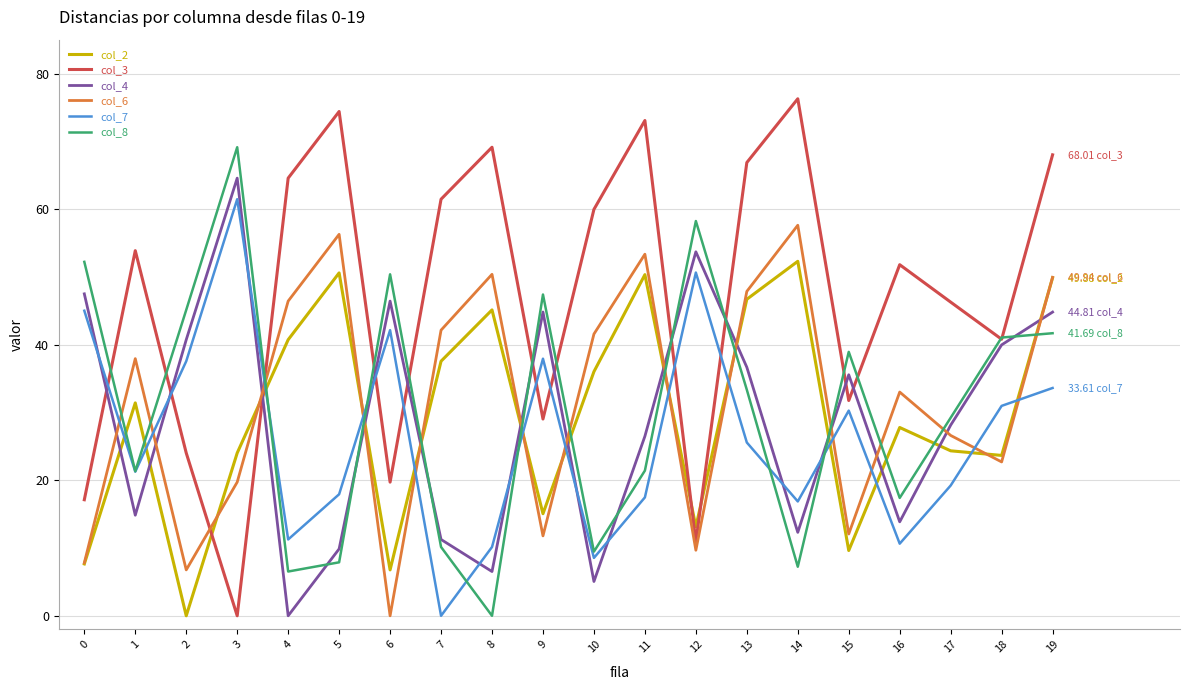

Which series has the largest range (max minus min)?

col_3